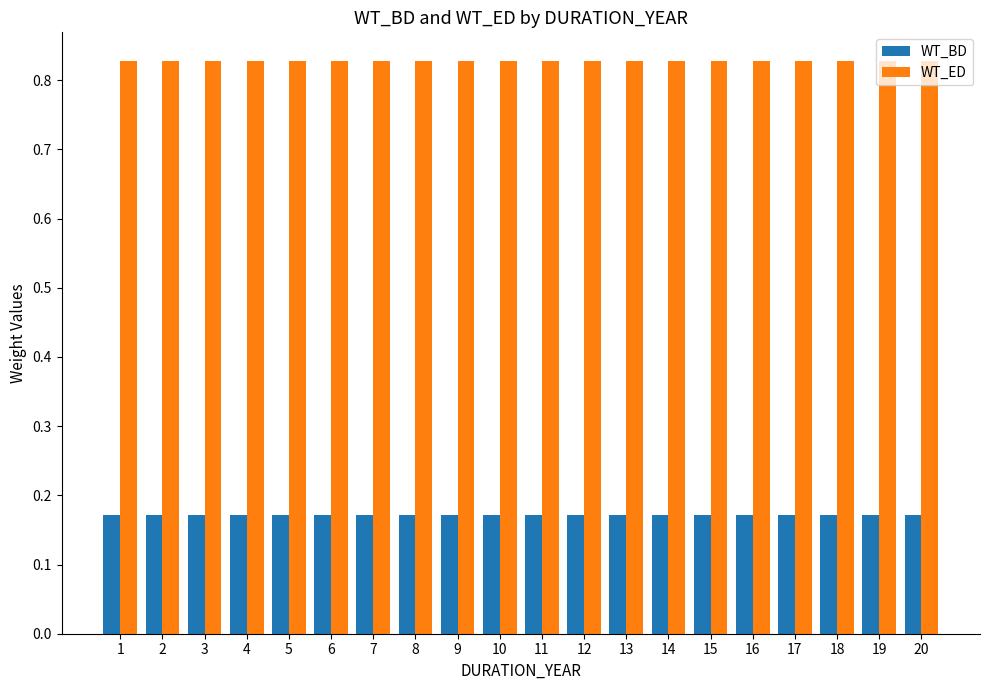

Which series has the largest total across all categories?

WT_ED